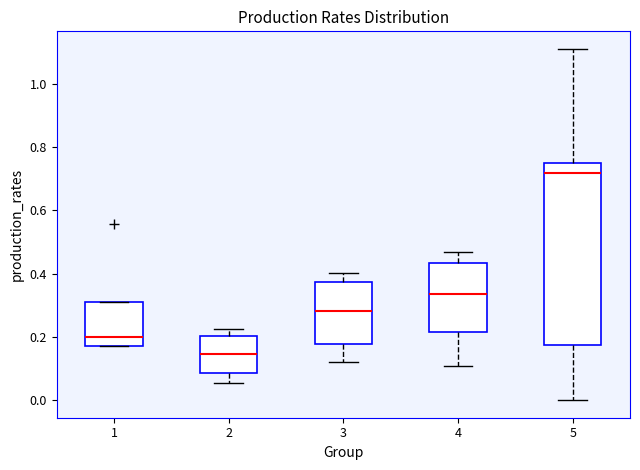

Where does the upper whisker of the box at x = 3 end on the y-axis? The values are not printed on the chart, so give them approximately, as read against the axis.

0.40